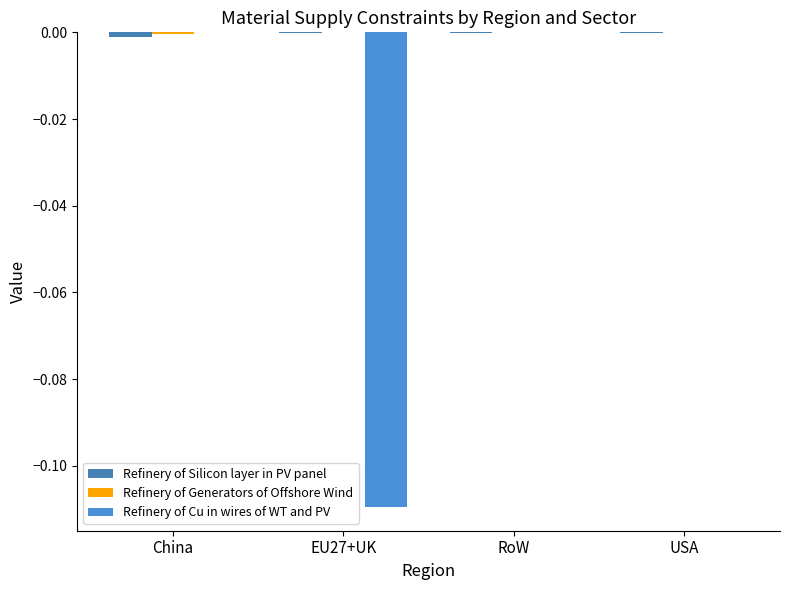

How many categories are shown in the chart?

4